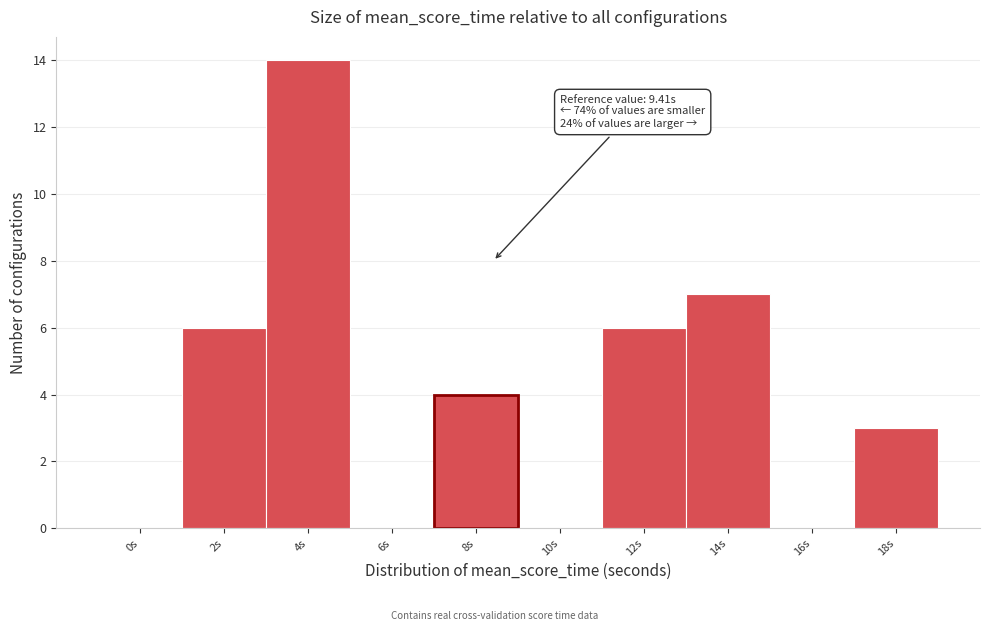

Reading left to right, list all the values displayed in this chart.

0s=0	2s=6	4s=14	6s=0	8s=4	10s=0	12s=6	14s=7	16s=0	18s=3